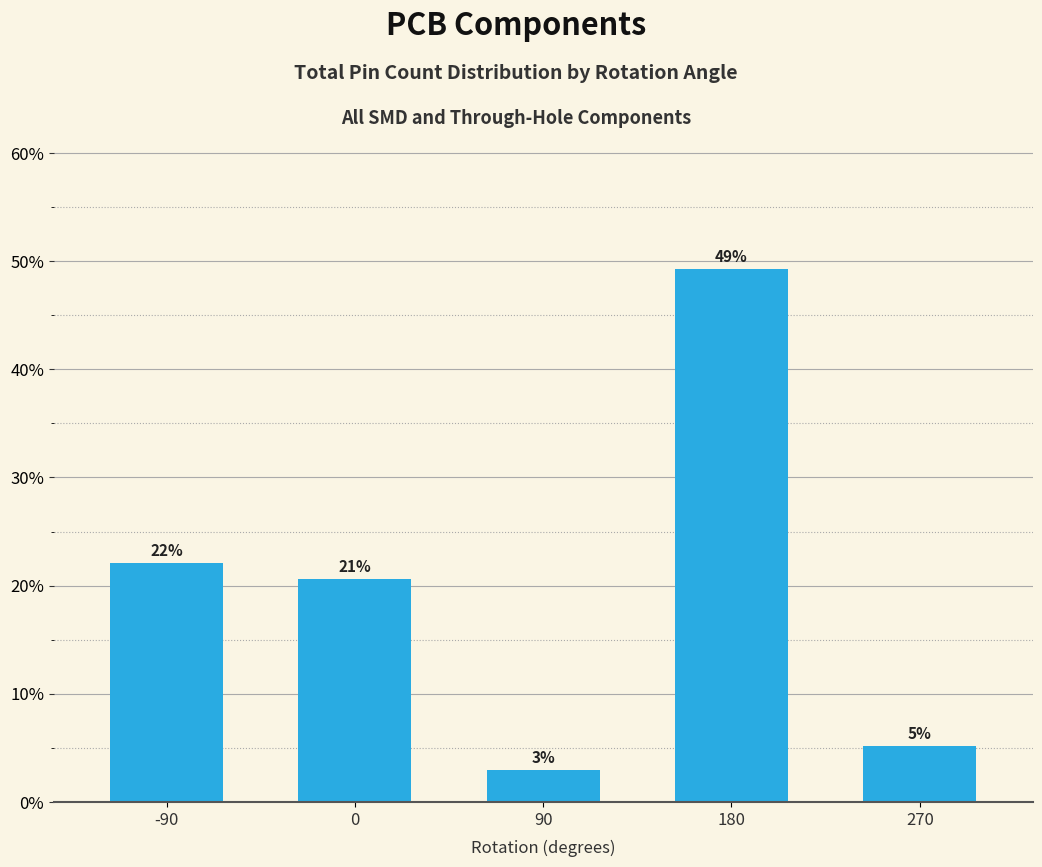

Which category has the lowest value across all series?

90